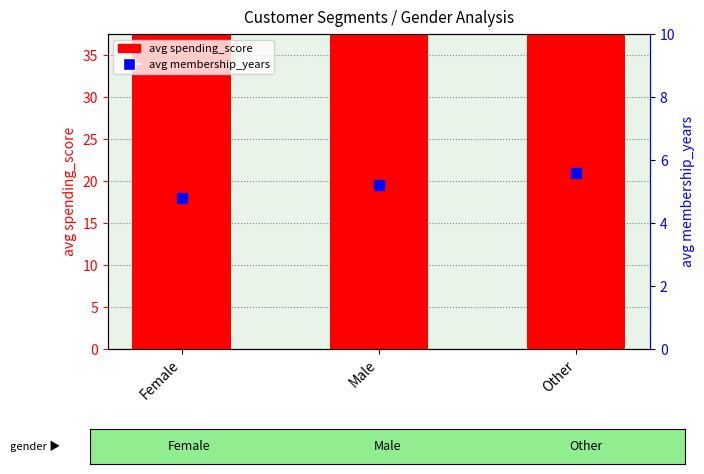

What are all the series names shown in the legend?

avg spending_score, avg membership_years